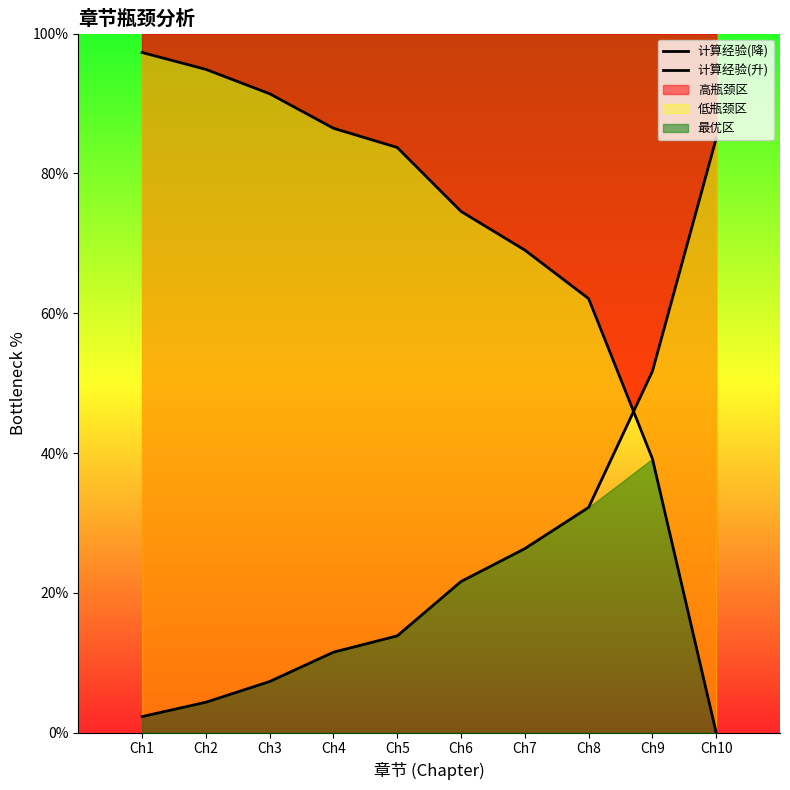

True or false: 计算经验(升) has more than 0 interior local peaks.

False